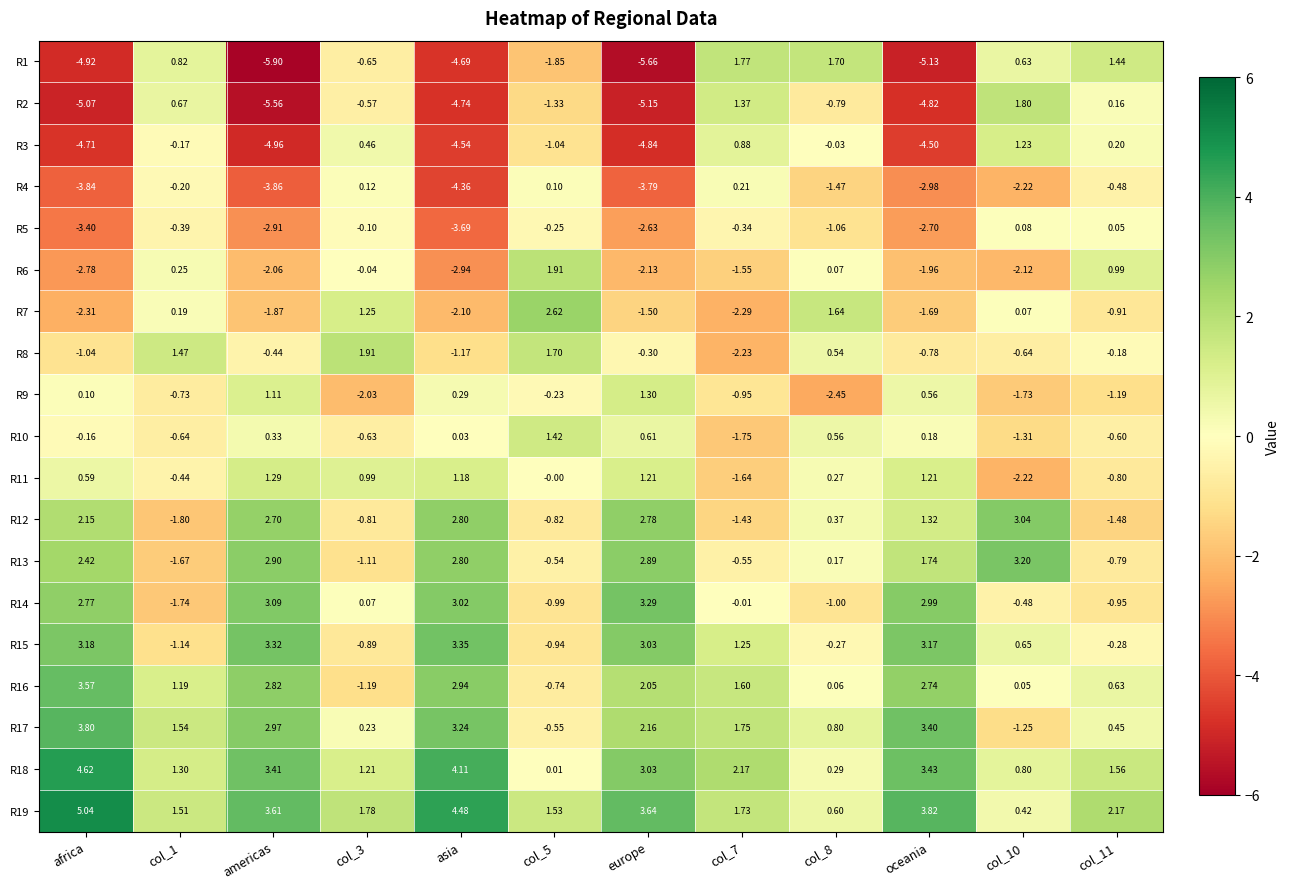

Which category has the lowest value across all series?

americas